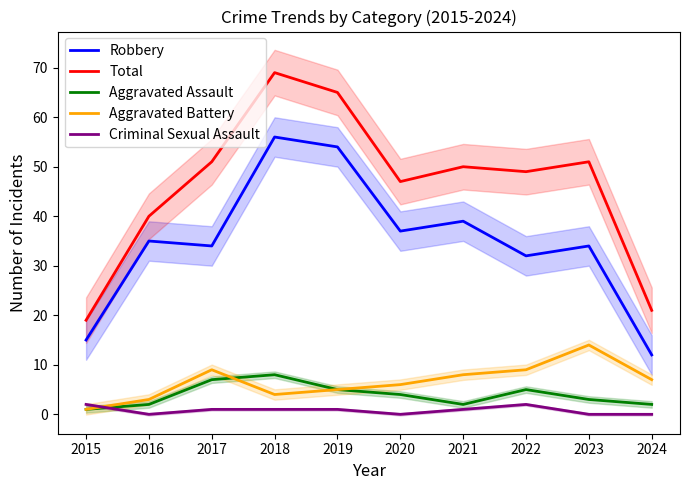

Rank the series by their maximum value, from lowest to highest.

Criminal Sexual Assault, Aggravated Assault, Aggravated Battery, Robbery, Total